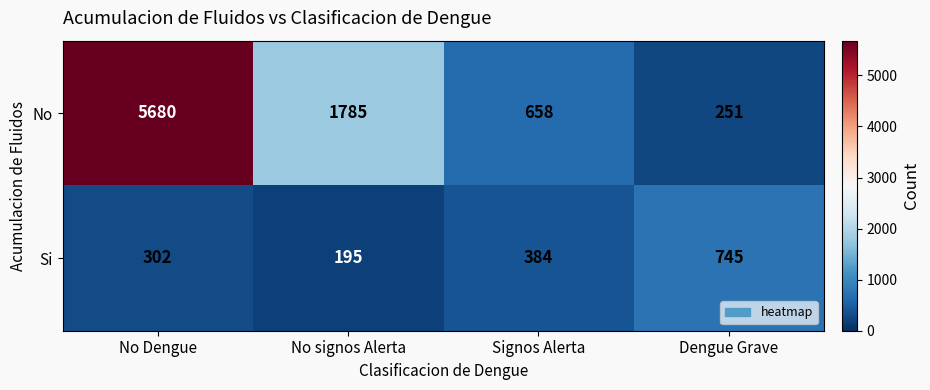

What is the minimum value shown in the chart?

195